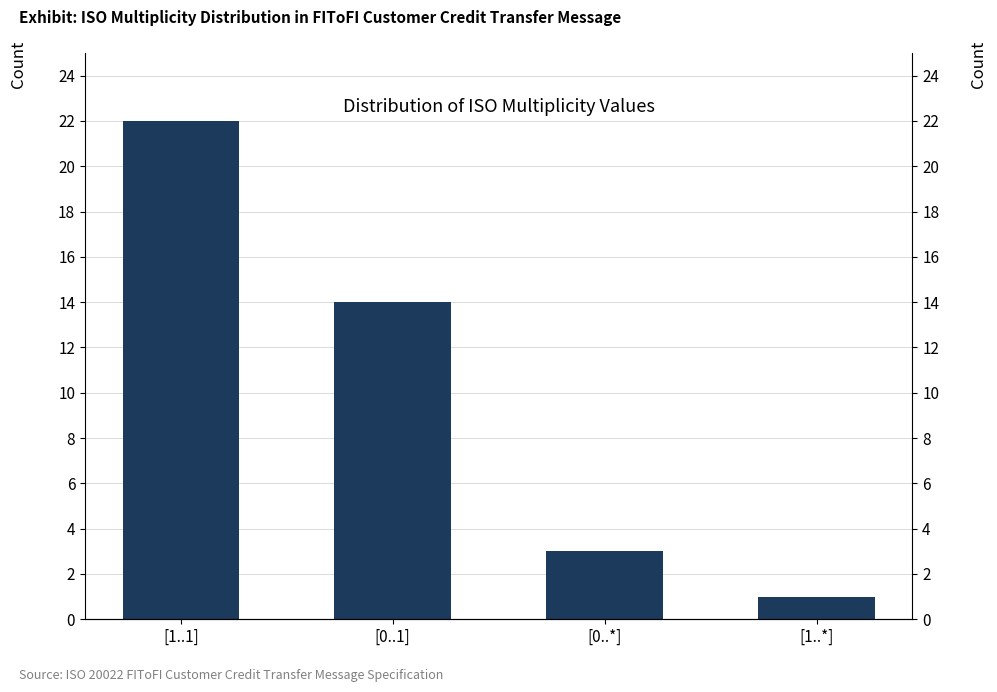

Count the number of categories in the chart.

4